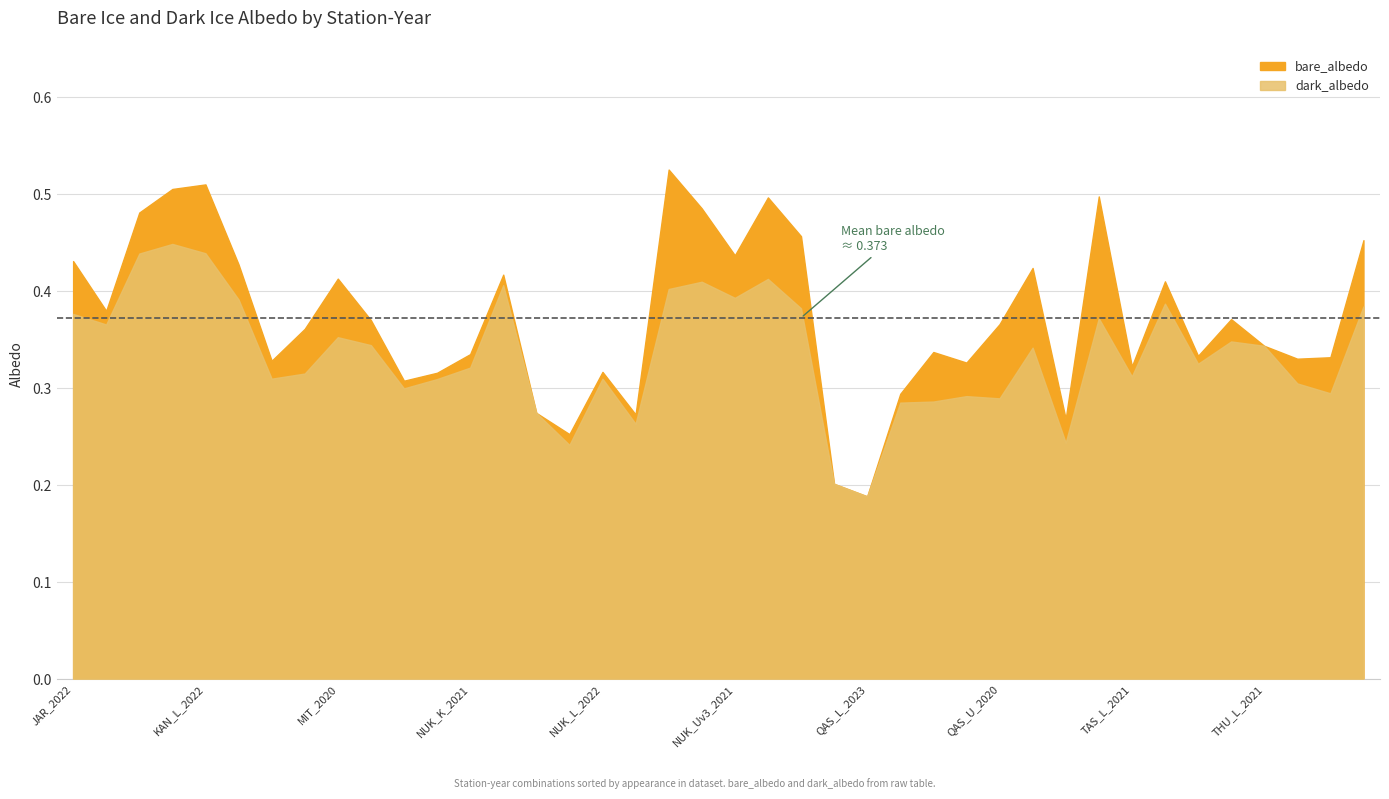

Reading left to right, what are all the values shown in this chart?

bare_albedo: 0.4	0.4	0.5	0.5	0.5	0.4	0.3	0.4	0.4	0.4	0.3	0.3	0.3	0.4	0.3	0.3	0.3	0.3	0.5	0.5	0.4	0.5	0.5	0.2	0.2	0.3	0.3	0.3	0.4	0.4	0.3	0.5	0.3	0.4	0.3	0.4	0.3	0.3	0.3	0.5
dark_albedo: 0.4	0.4	0.4	0.4	0.4	0.4	0.3	0.3	0.4	0.3	0.3	0.3	0.3	0.4	0.3	0.2	0.3	0.3	0.4	0.4	0.4	0.4	0.4	0.2	0.2	0.3	0.3	0.3	0.3	0.3	0.2	0.4	0.3	0.4	0.3	0.3	0.3	0.3	0.3	0.4